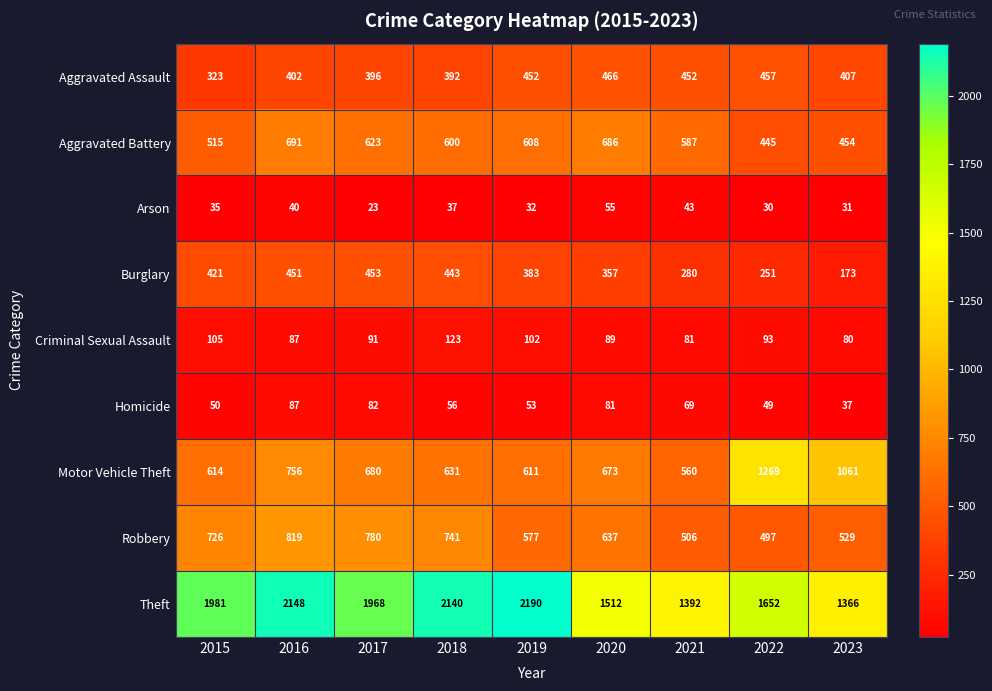

Which series has the largest total across all categories?

Theft